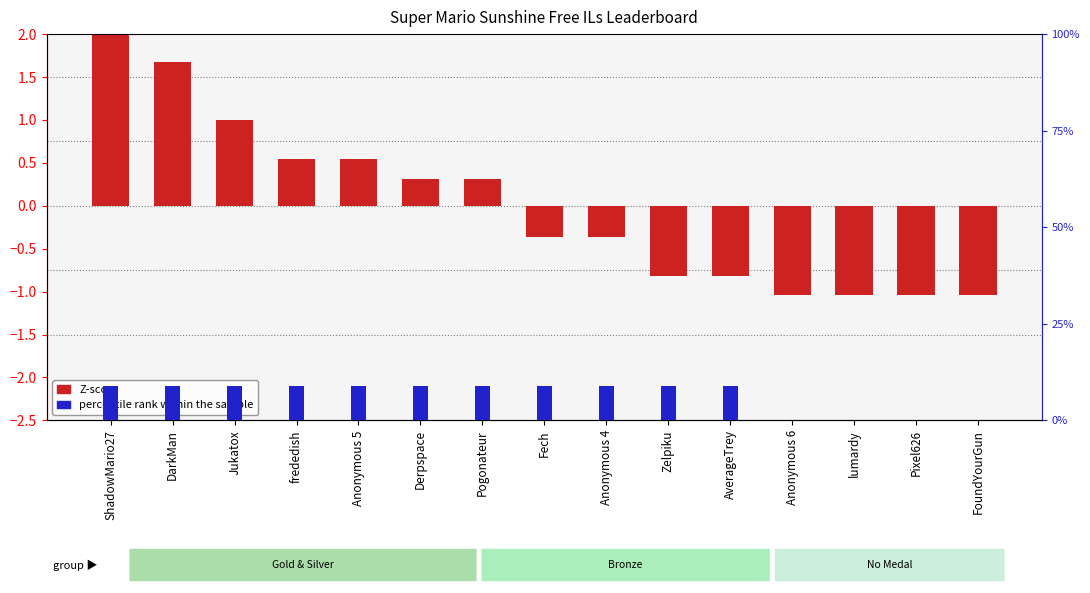

At which category is the sum across all series the highest?

ShadowMario27